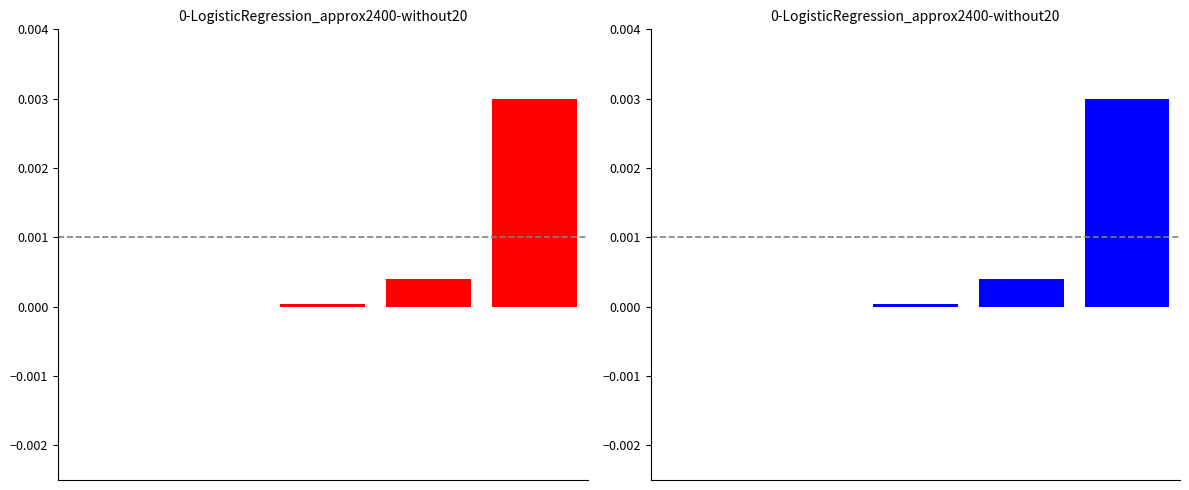

Between 1 and 0, which is larger?

1